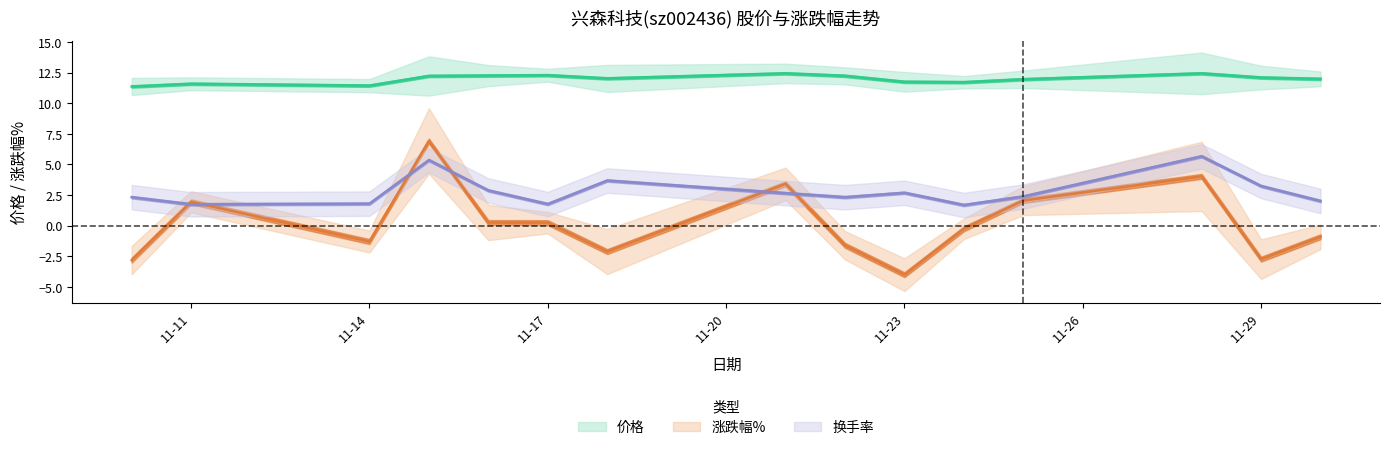

The value of 价格 at 2022-11-16 is 12.2. True or false?

True